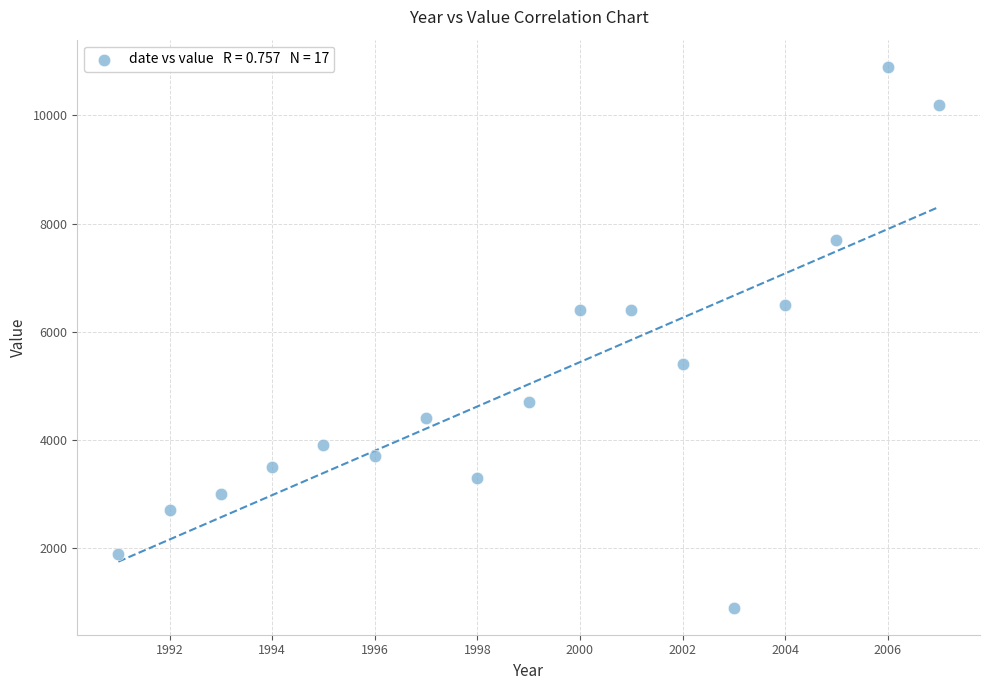

What is the range of X values (max minus min)?

16